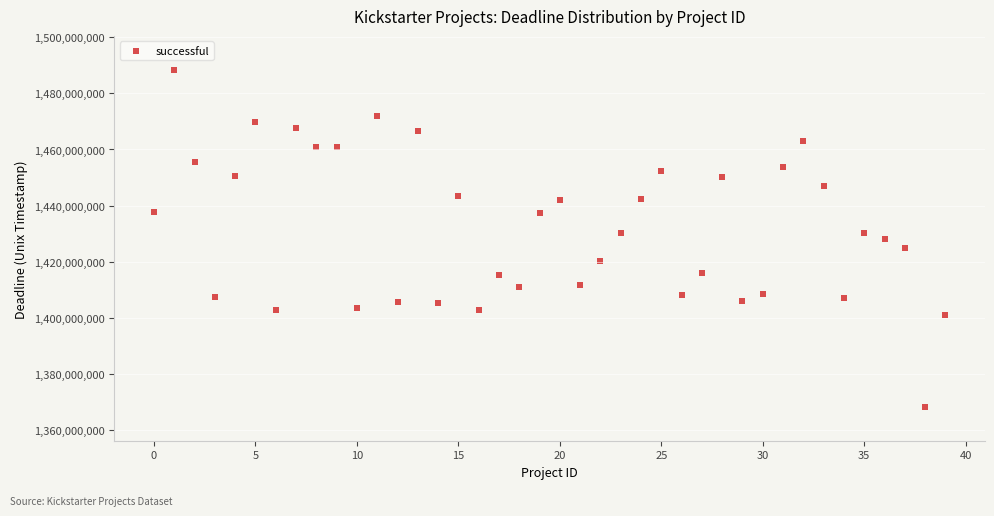

What is the range of Y values (max minus min)?

120229339